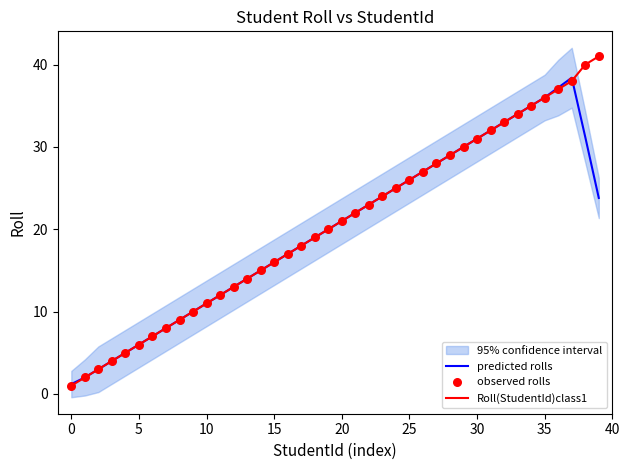

The value of predicted rolls at 25 is 26.0. True or false?

True